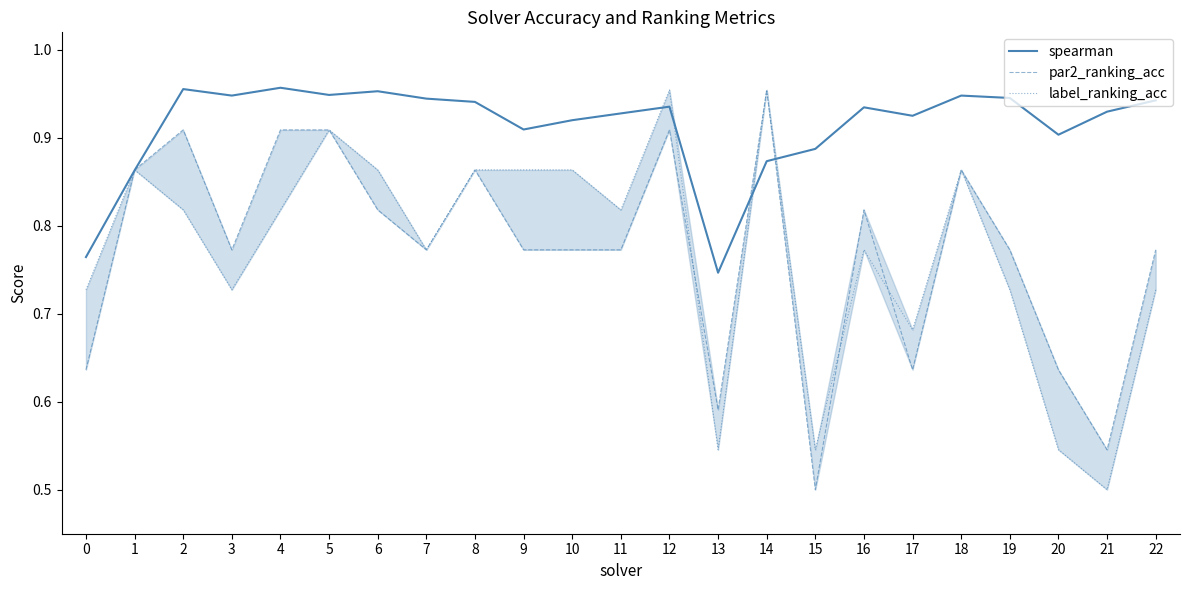

What value does the par2_ranking_acc series have at 15?

0.5